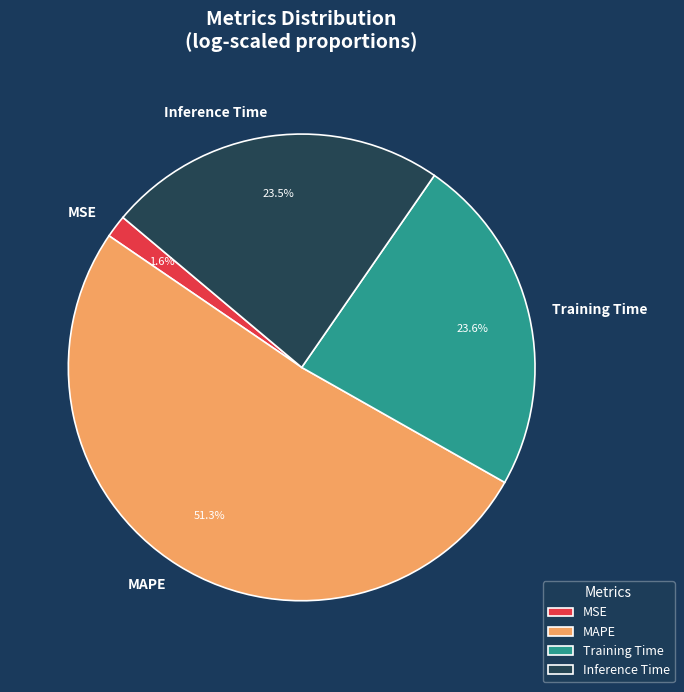

How many slices are in this pie chart?

4